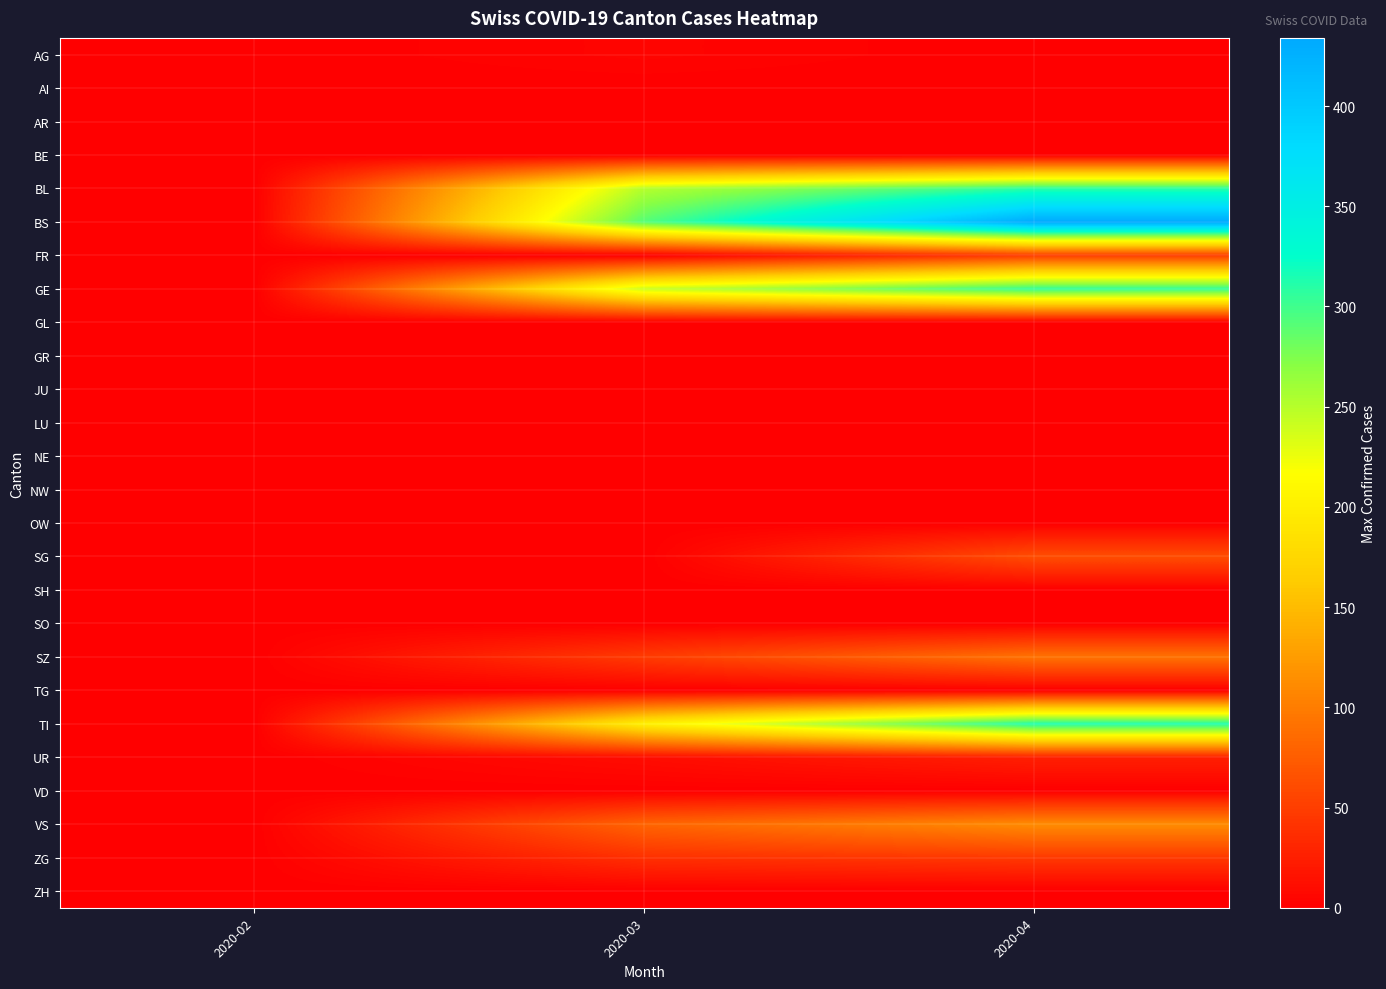

List the series in order of their peak value, highest first.

BS, TI, BL, GE, VS, SZ, SG, FR, ZG, UR, AG, AI, AR, BE, GL, GR, JU, LU, NE, NW, OW, SH, SO, TG, VD, ZH